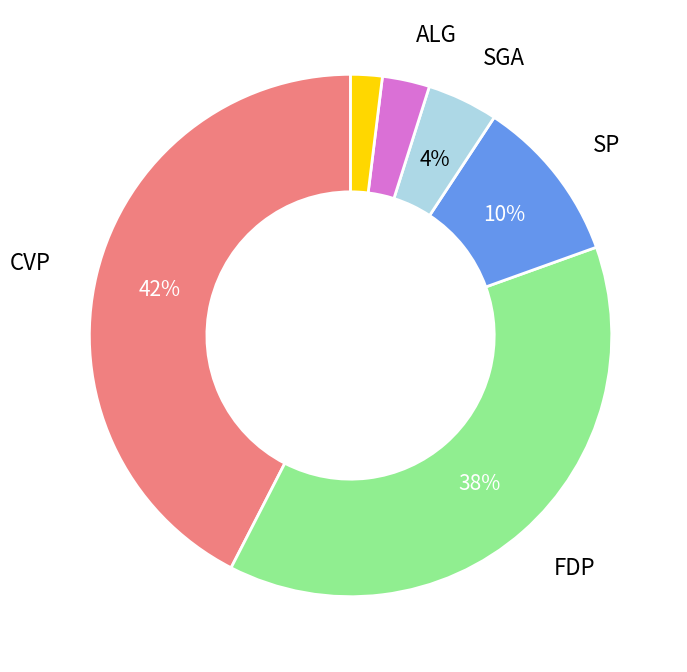

Is there any slice that represents more than half of the pie?

No